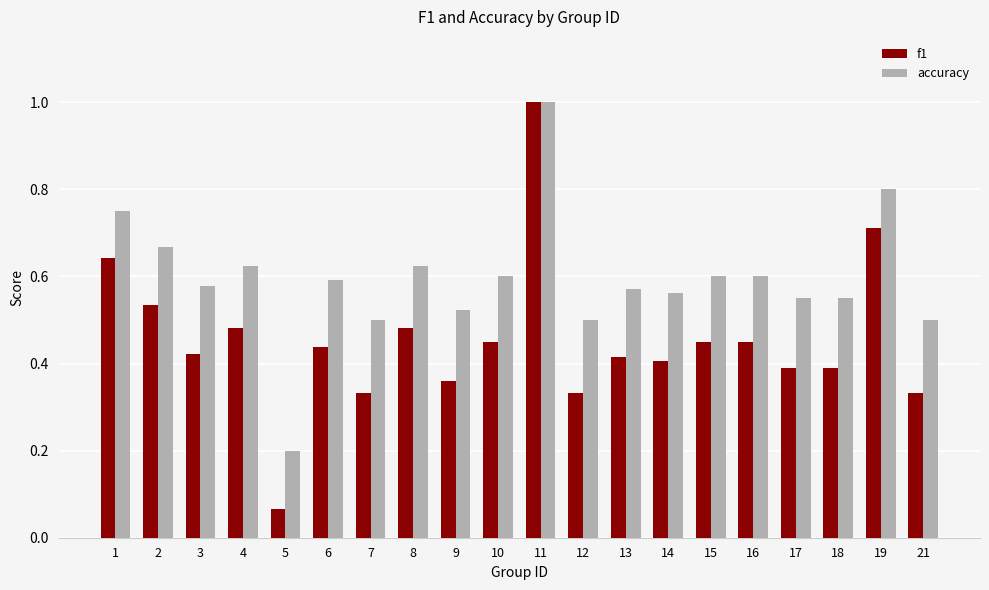

True or false: f1 has a value of 1.0 at 11.

True